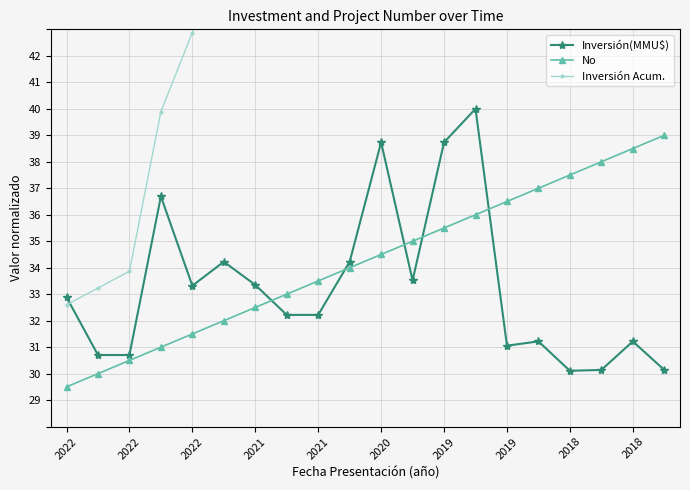

What is the value of the Inversión(MMU$) point at the 8th from the left?

33.4